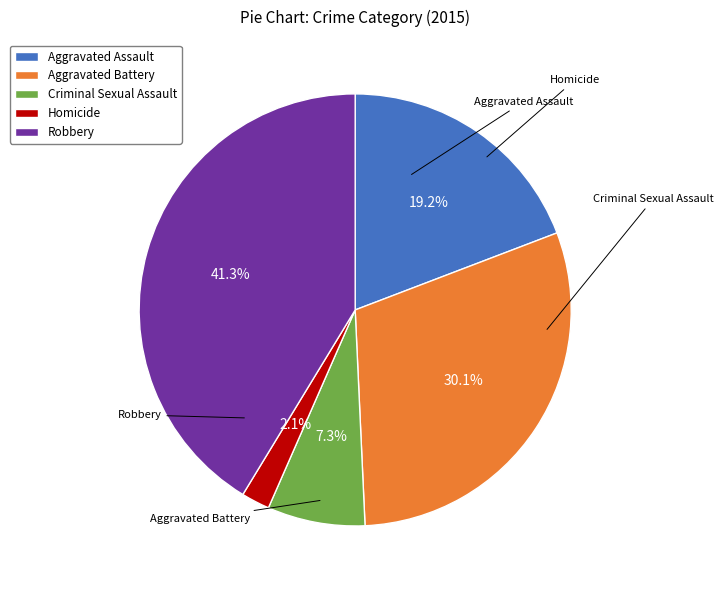

What is the largest slice in the pie chart?

Robbery